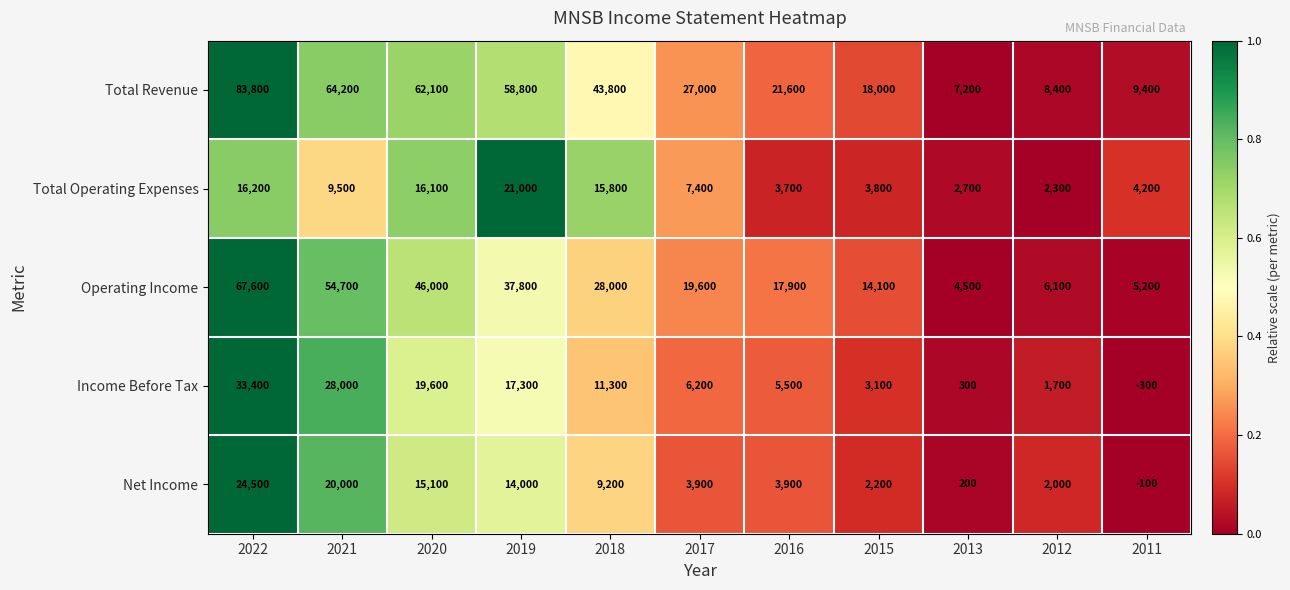

Which category has the highest value in the Total Operating Expenses series?

2019